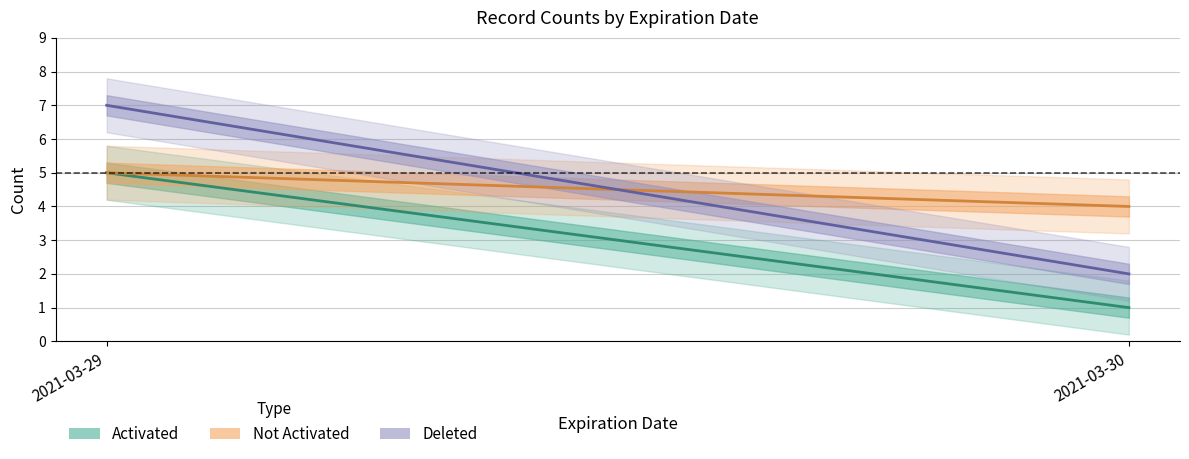

Which series changed the most between 2021-03-29 and 2021-03-30?

Deleted